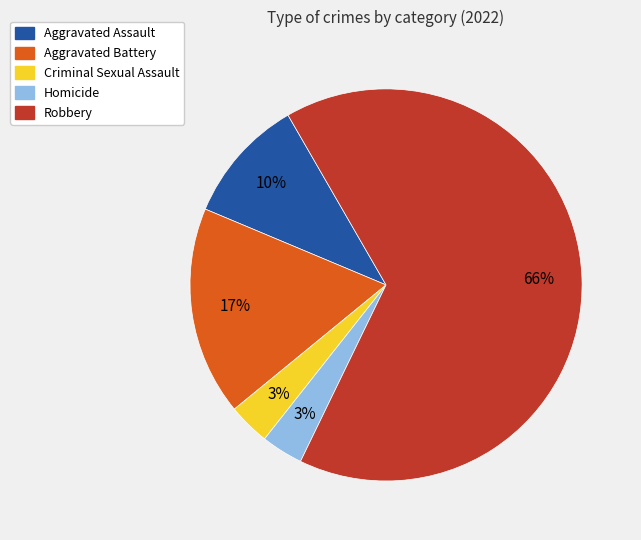

What percentage is the Homicide slice, to the nearest percent?

3%